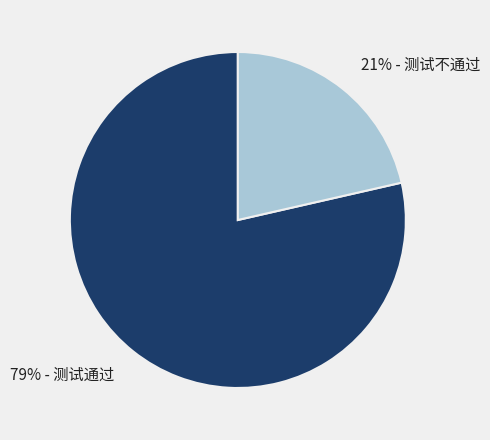

Rank the categories by value from highest to lowest.

79% - 测试通过, 21% - 测试不通过